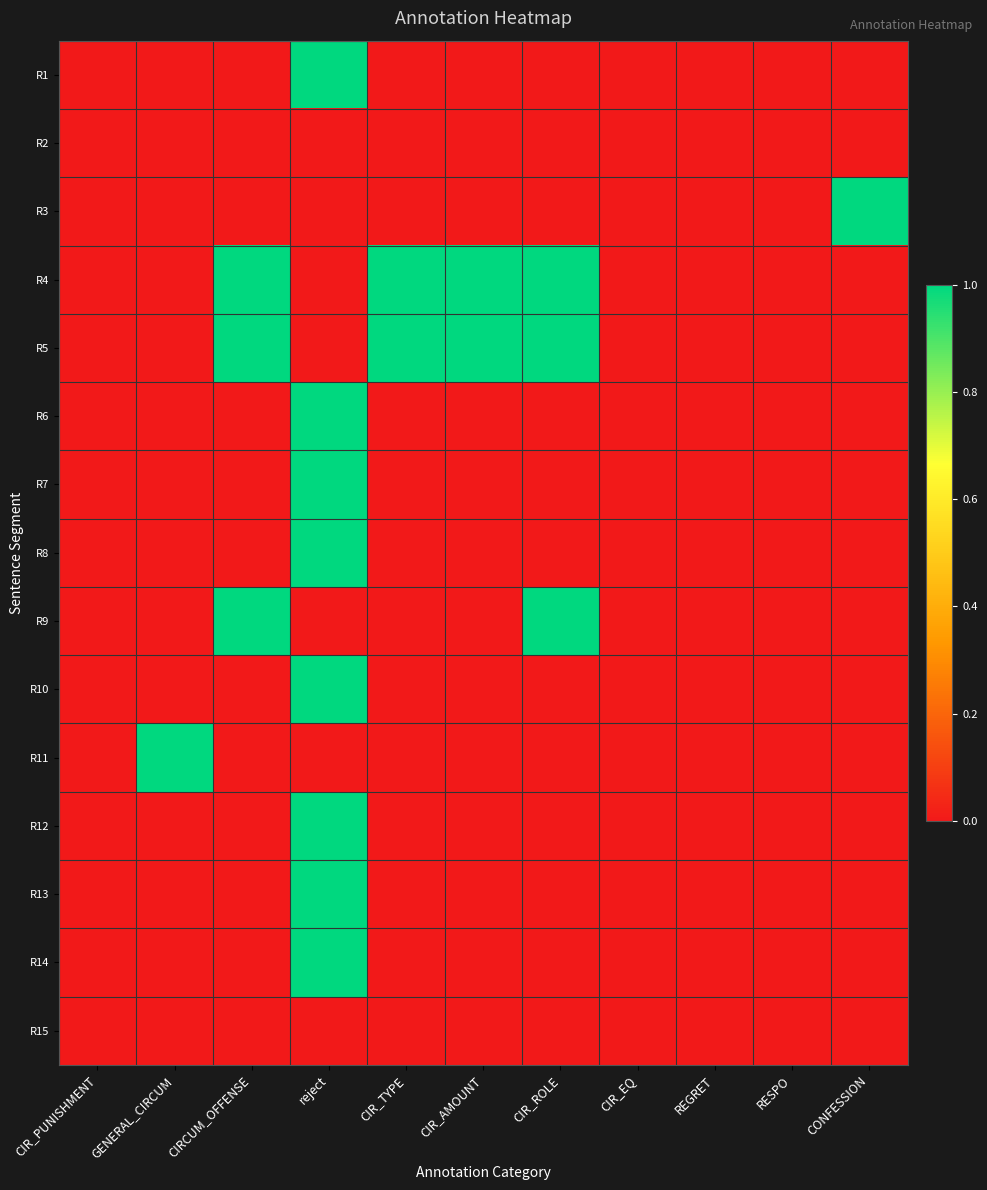

At which category does the chart reach its peak across all series?

reject